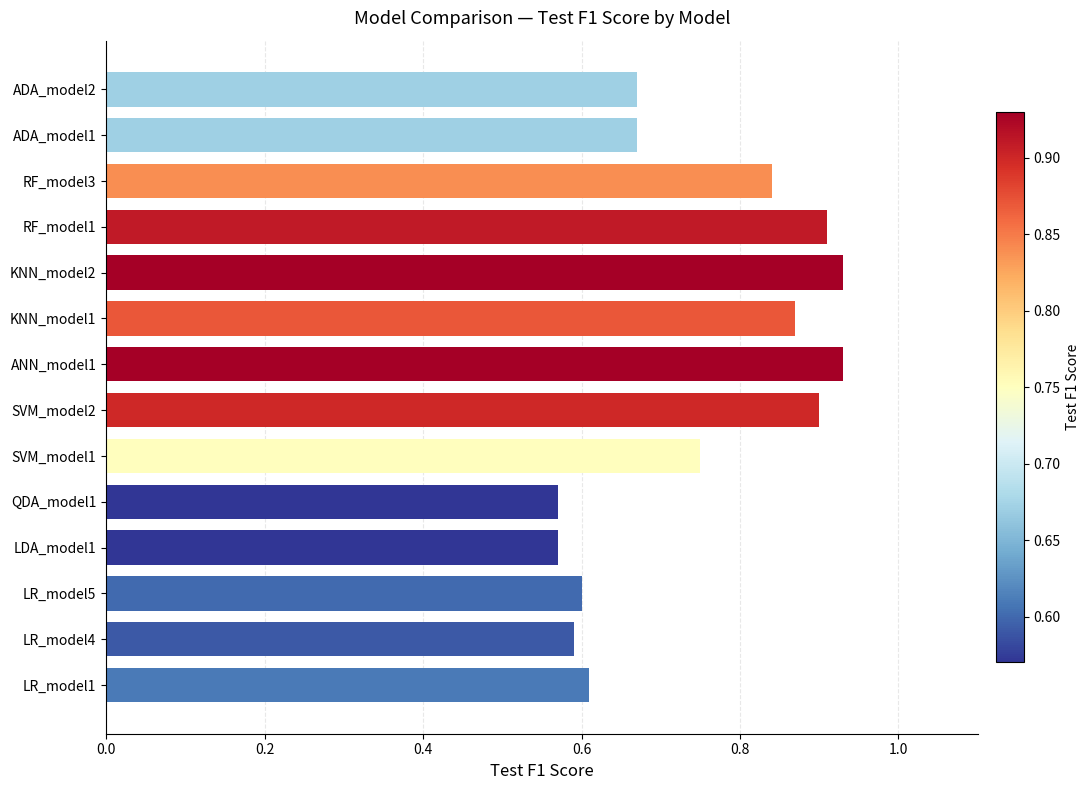

What is the sum of all values?

10.4